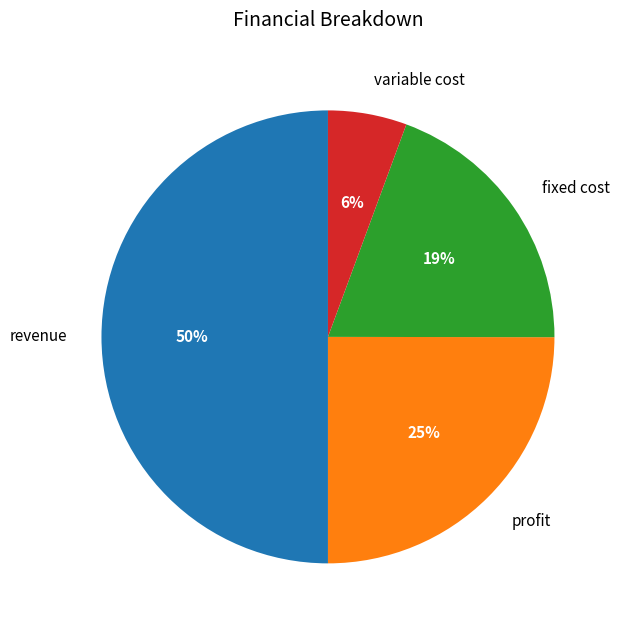

Which category has the smallest portion of the pie?

variable cost